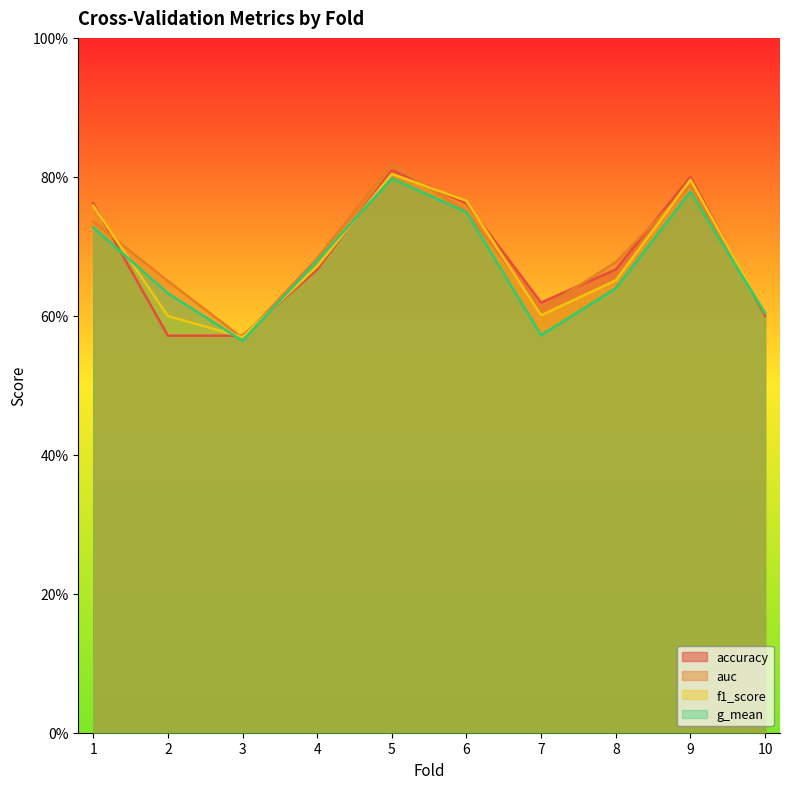

What is the value of the g_mean point at the 6th from the left?

0.7